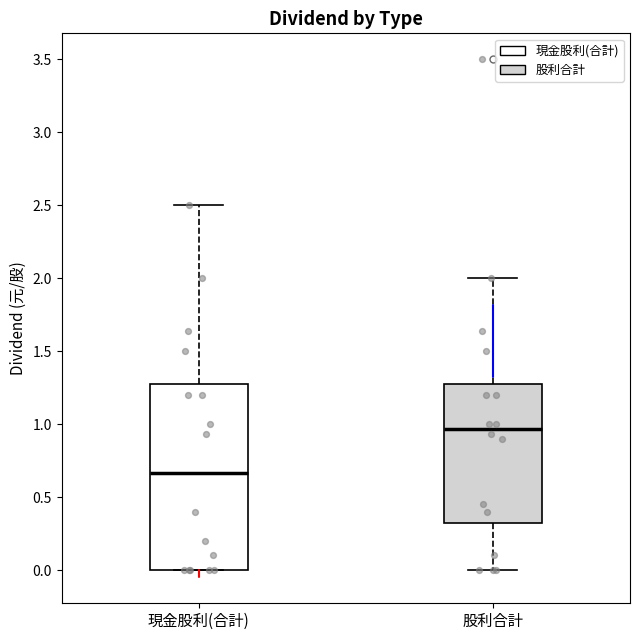

Reading left to right, read every box against the y-axis: the position of its median line, the range the box covers, and the ends of its whiskers. The values are not printed on the chart, so give them approximately, as read against the axis.

現金股利(合計): median 0.65, box 0.00 to 1.30, whiskers 0.00 to 2.50
股利合計: median 0.95, box 0.35 to 1.30, whiskers 0.00 to 2.00